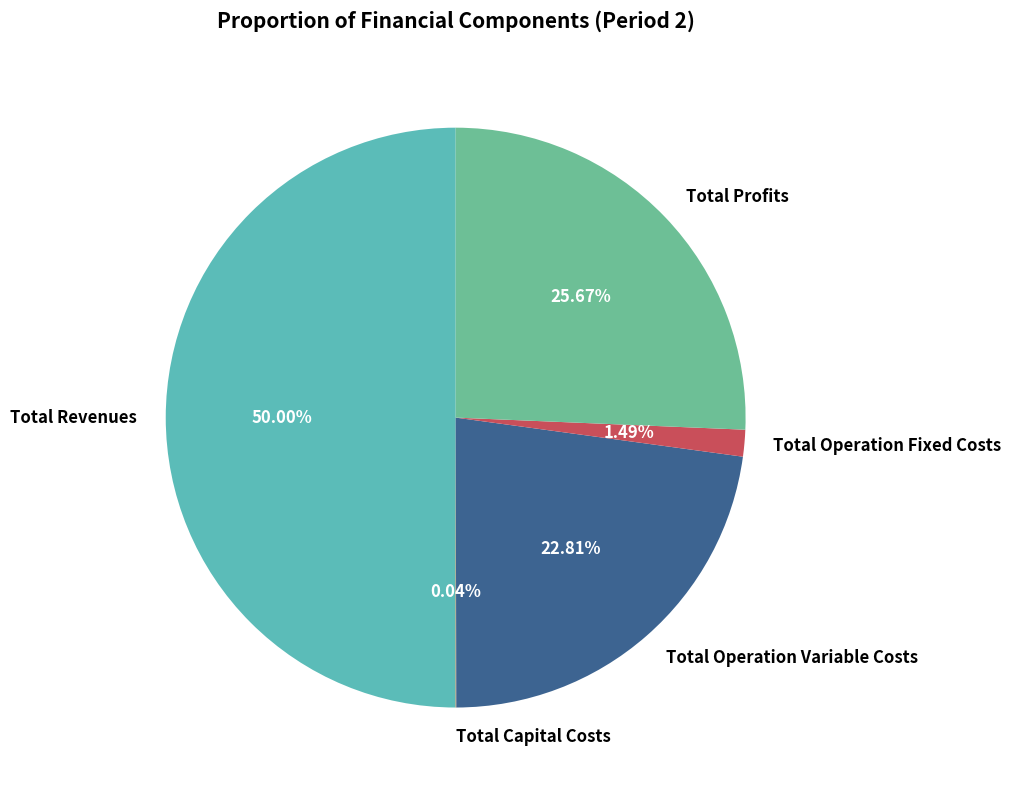

What is the largest slice in the pie chart?

Total Revenues